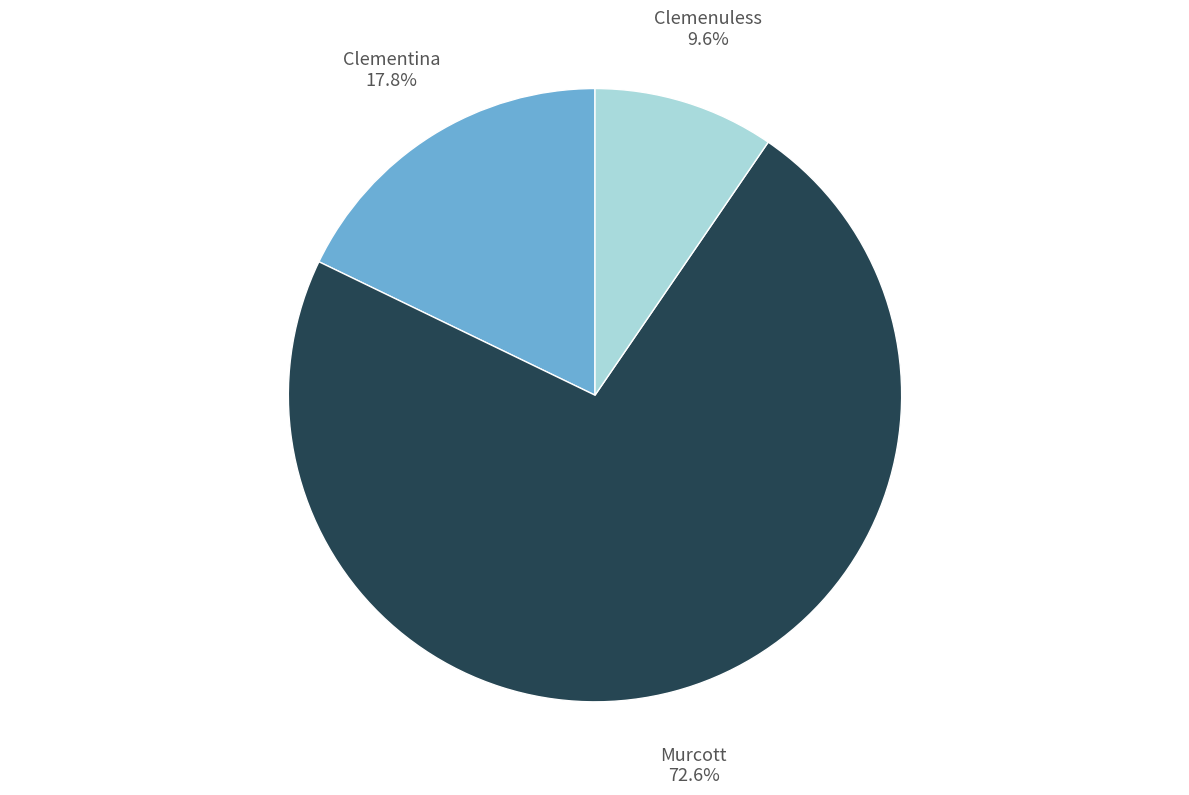

Which has a higher value, Clementina or Clemenuless?

Clementina